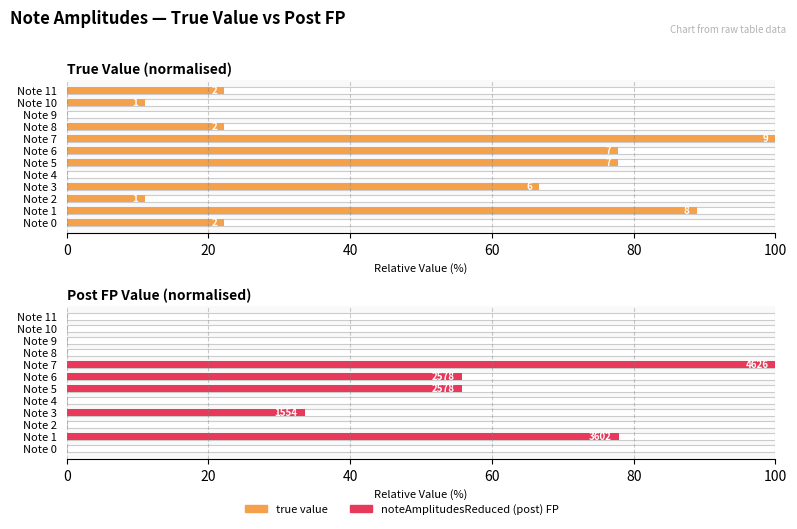

At which category is the sum across all series the highest?

Note 7